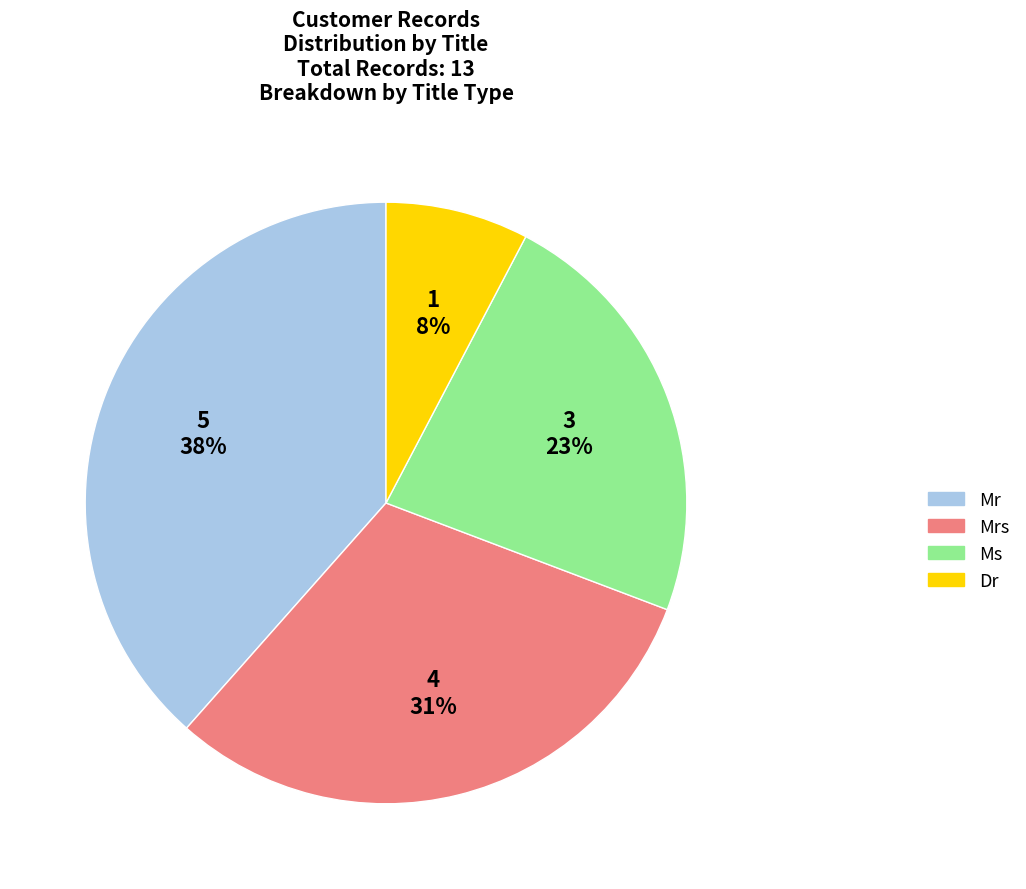

Does any single category account for the majority?

No